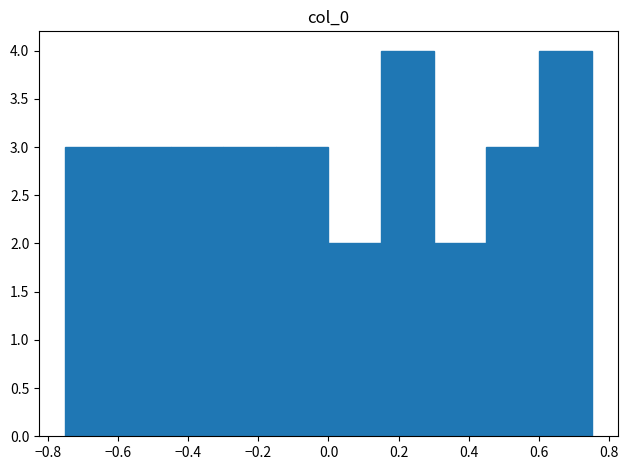

What is the height of the bar covering -0.60 to -0.45 on the x-axis? Neither the bar edges nor the heights are printed on the chart, so give them approximately, as read against the axes.

3